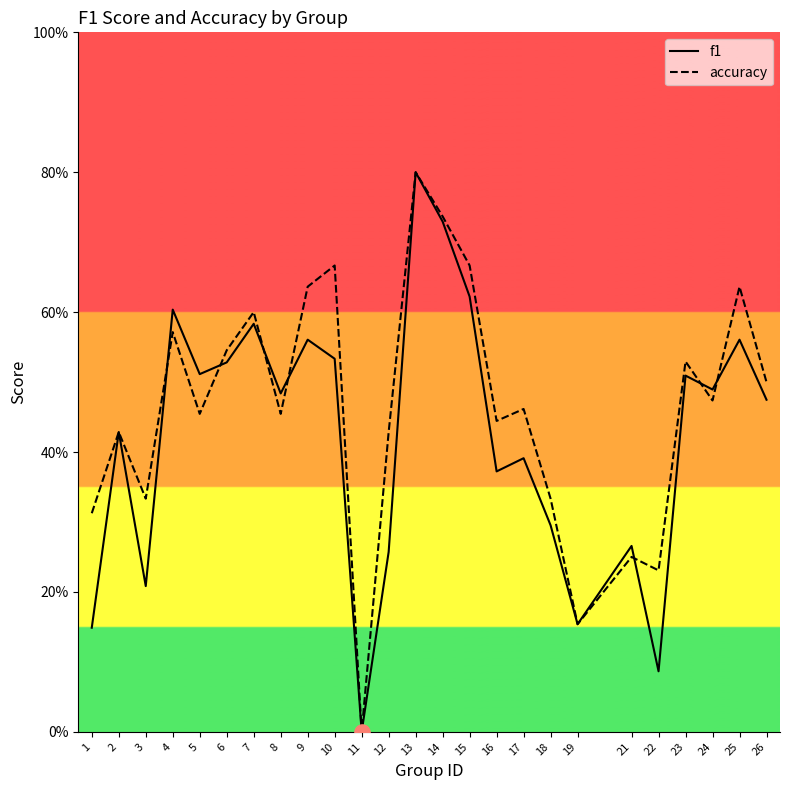

What is the total value across all series at 22?

0.3